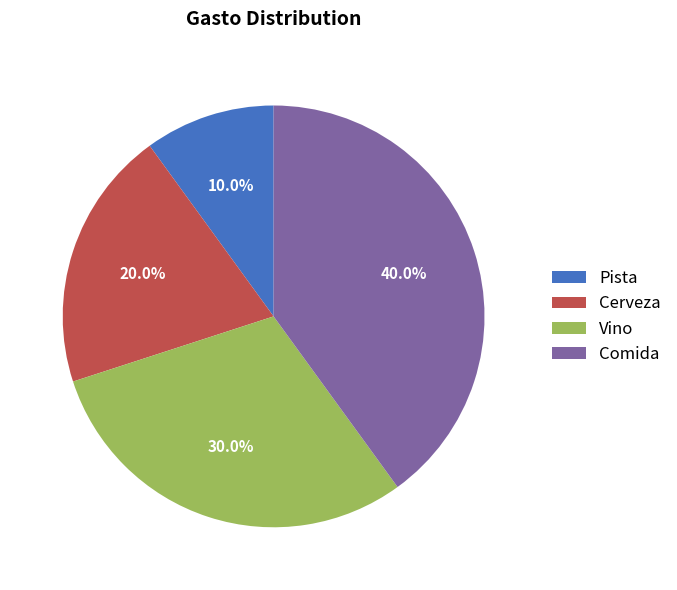

Between Vino and Comida, which is larger?

Comida